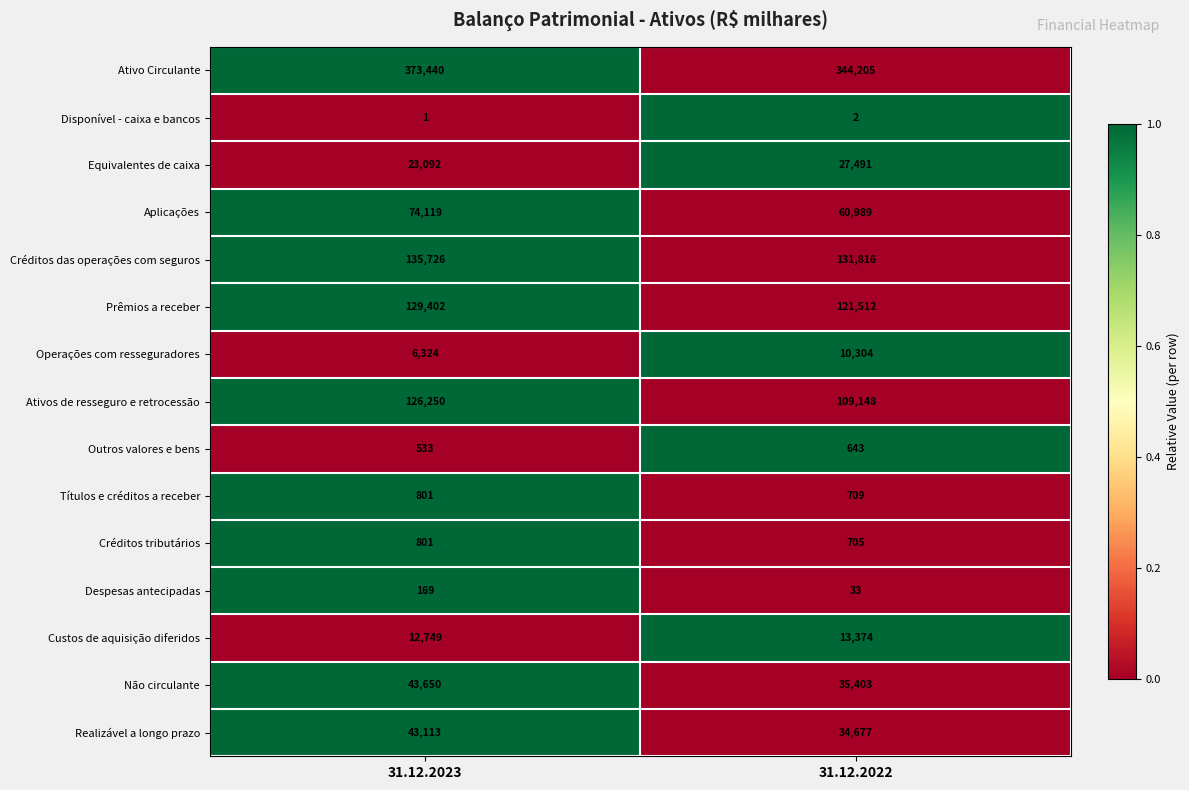

What is the difference between the highest and lowest values at 31.12.2022?

344203